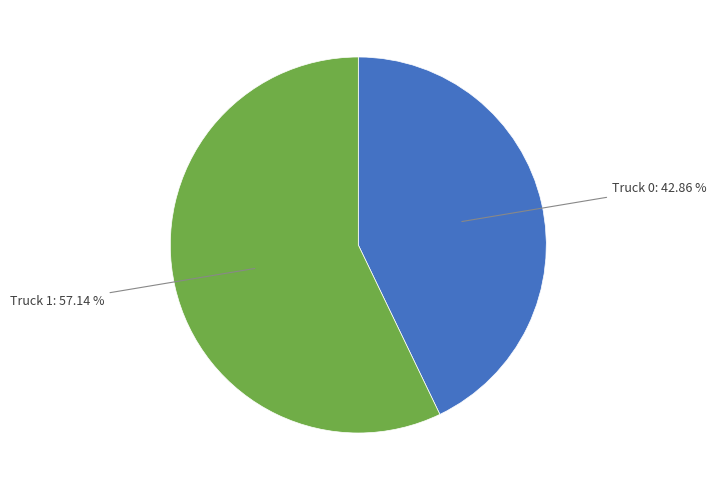

Is there any slice that represents more than half of the pie?

Yes